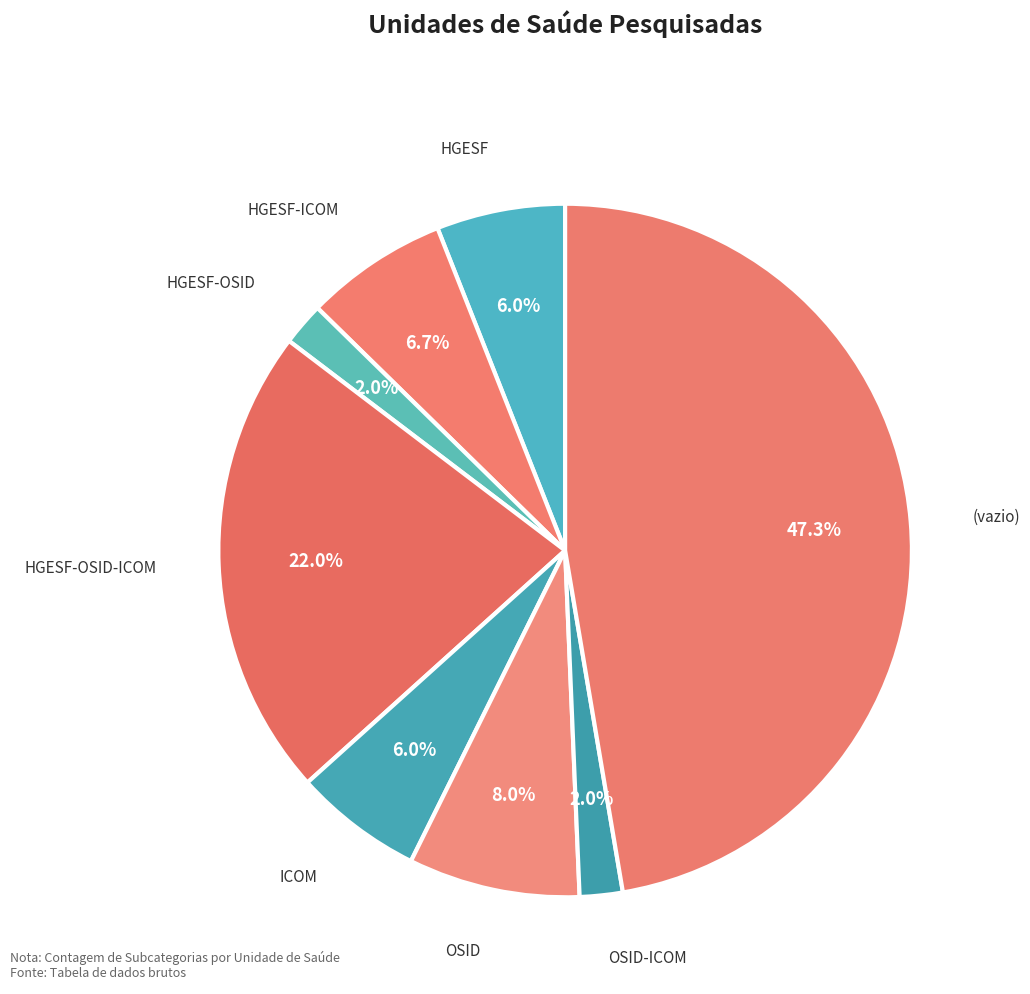

How many segments does this pie chart have?

8